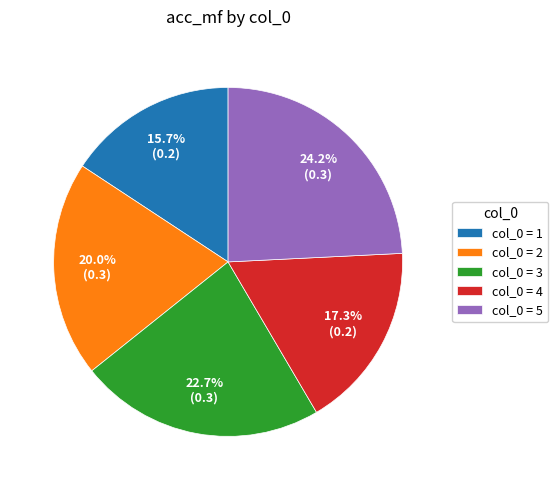

Count the number of slices in the pie.

5